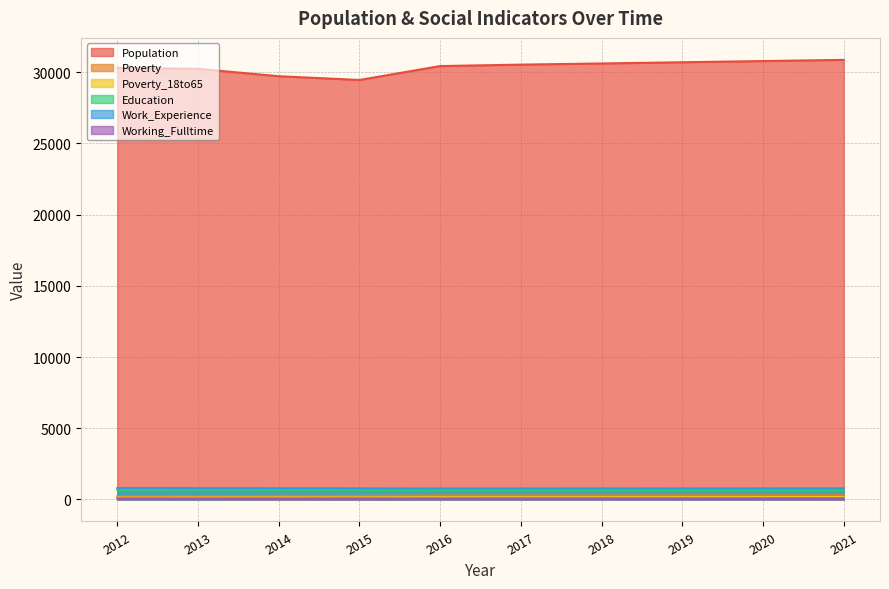

At how many categories does at least one series exceed 9878?

10